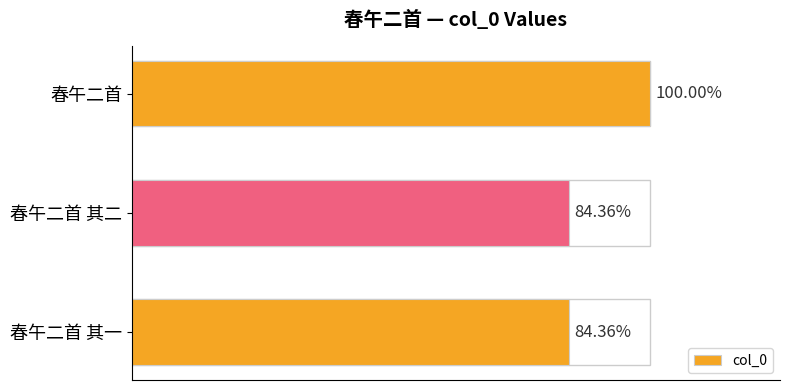

Are the bars horizontal?

Yes